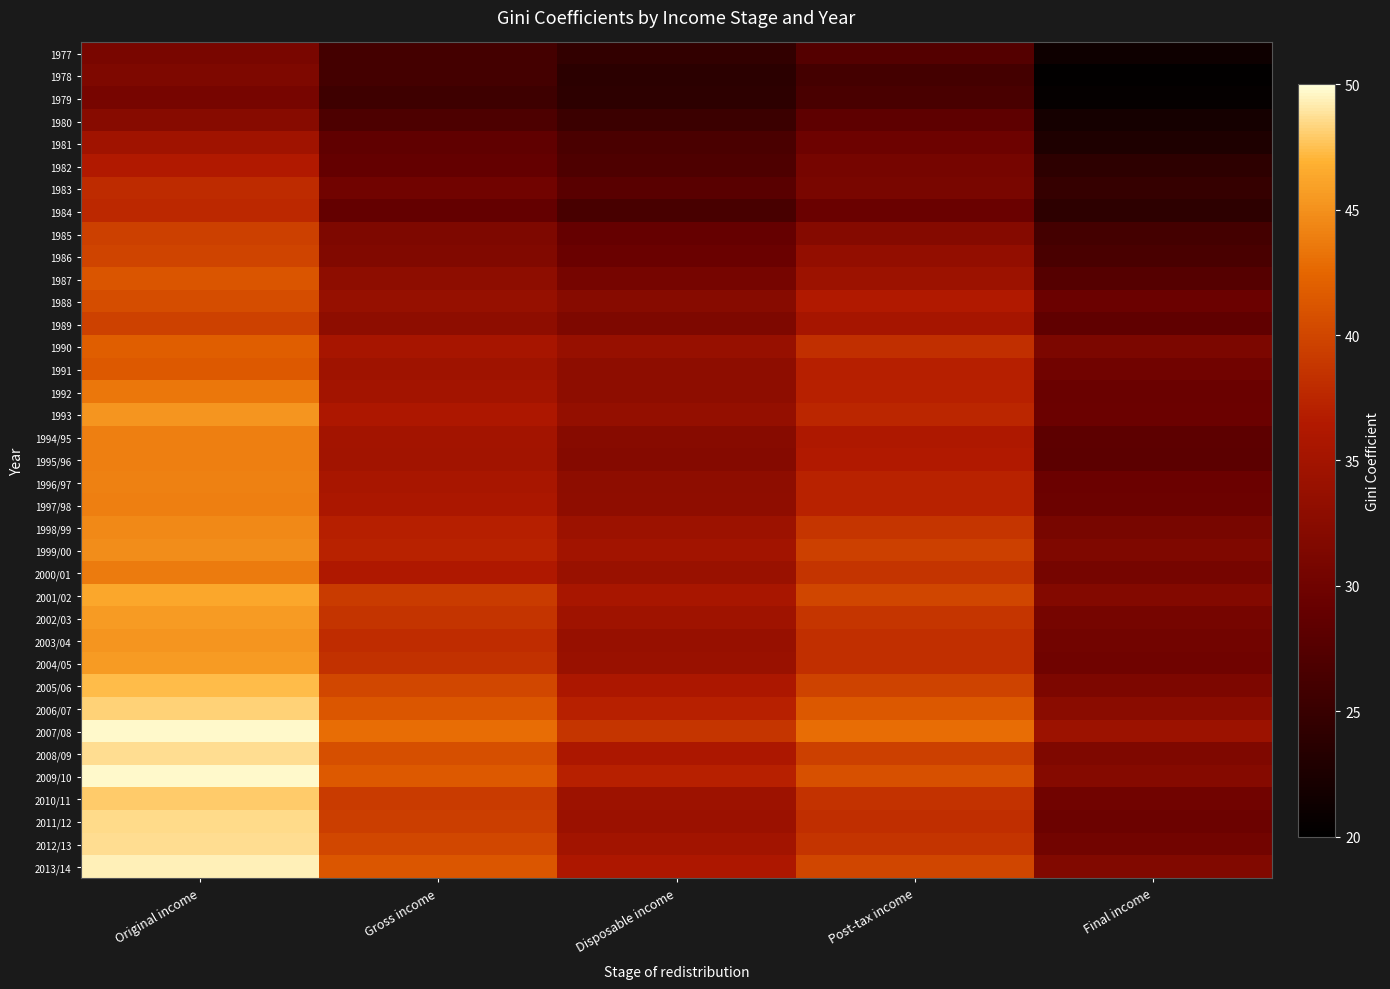

Count the number of categories in the chart.

5